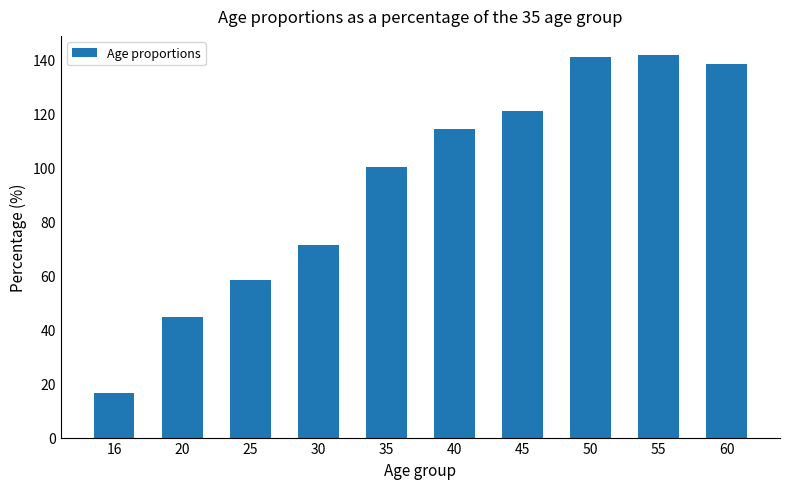

Where is the data nearest to the value 79?

30